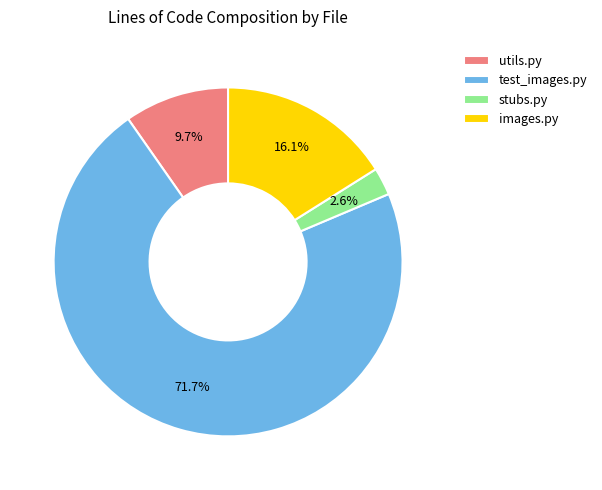

Is there a majority slice in this chart?

Yes